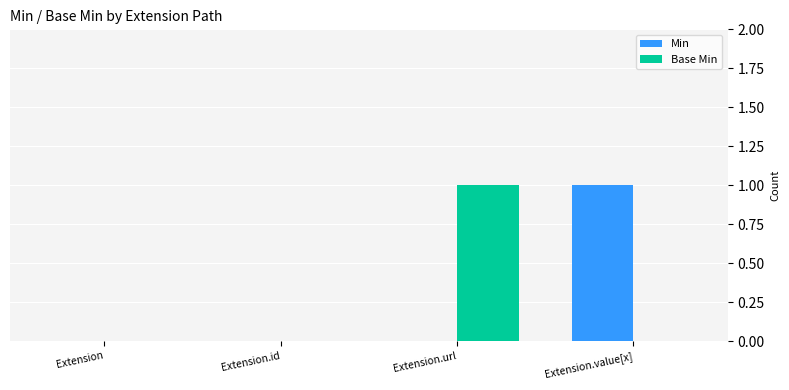

Reading right to left, extract all data points from this chart.

Min: Extension.value[x]=1	Extension.url=0	Extension.id=0	Extension=0
Base Min: Extension.value[x]=0	Extension.url=1	Extension.id=0	Extension=0